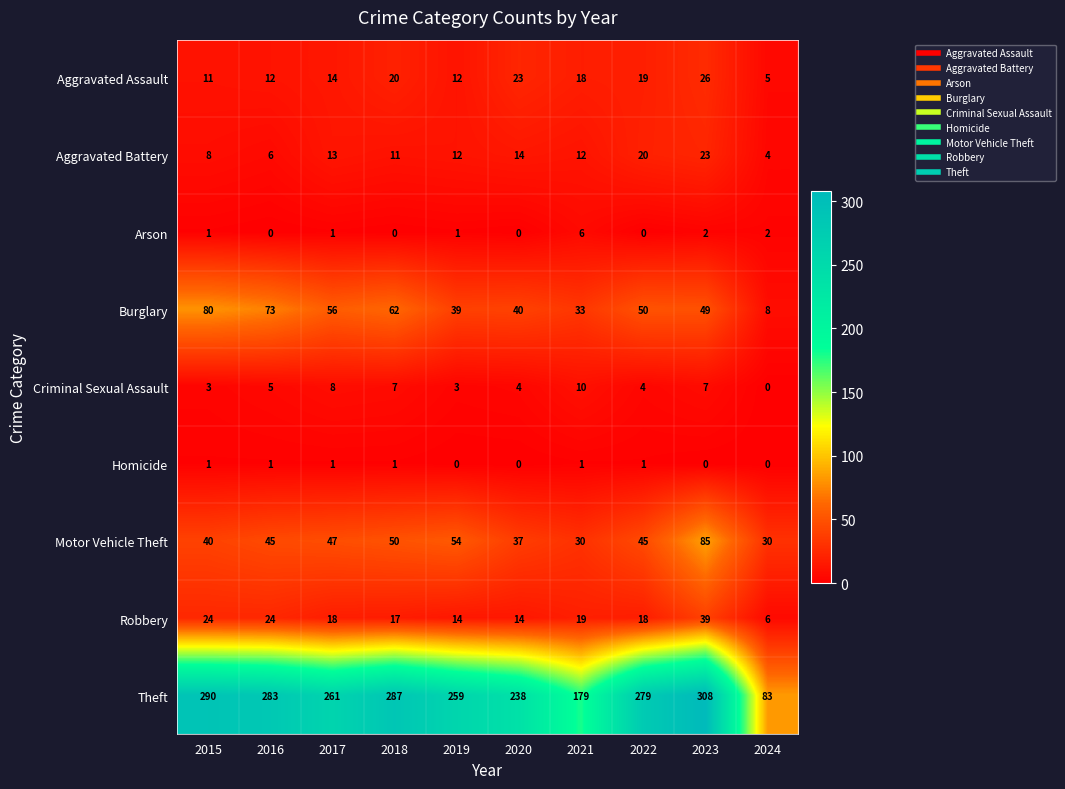

The Aggravated Battery series shows 5 at 2020. True or false?

False